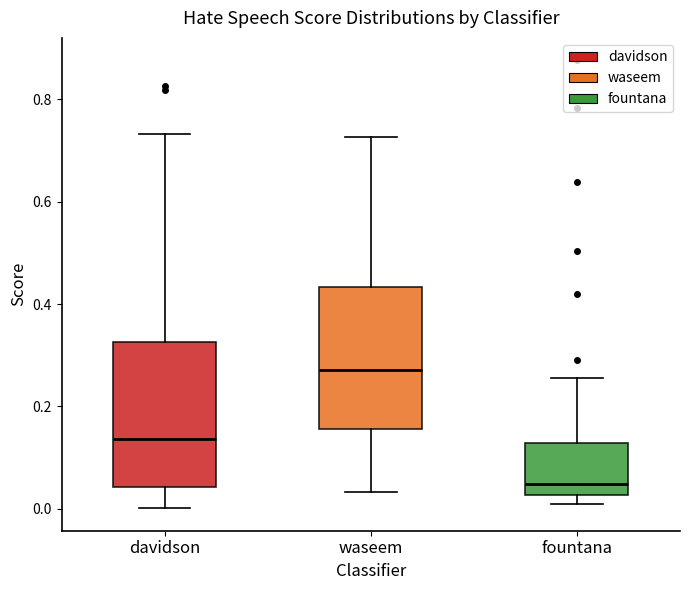

Reading left to right, read every box against the y-axis: the position of its median line, the range the box covers, and the ends of its whiskers. The values are not printed on the chart, so give them approximately, as read against the axis.

davidson: median 0.14, box 0.04 to 0.32, whiskers 0.00 to 0.74
waseem: median 0.28, box 0.16 to 0.44, whiskers 0.04 to 0.72
fountana: median 0.04, box 0.02 to 0.12, whiskers 0.00 to 0.26